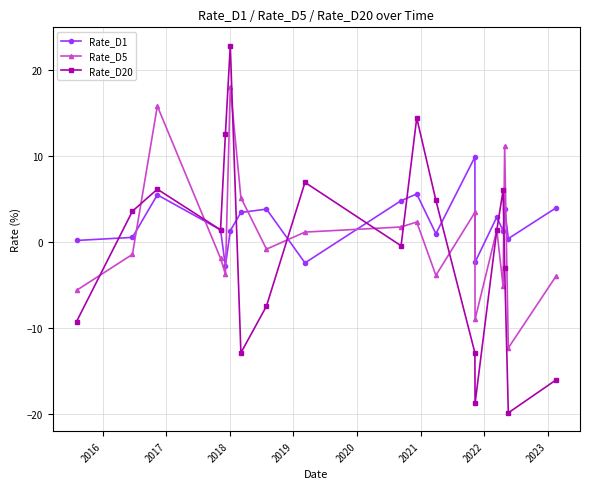

In Rate_D1, how many points are lower than both neighbors (excluding endpoints)?

6